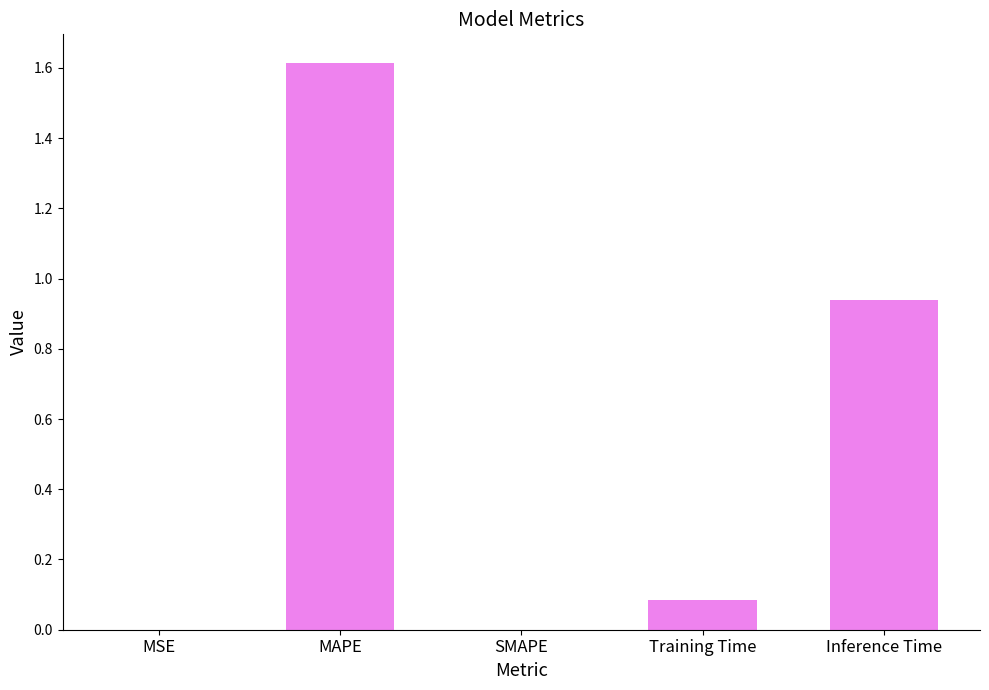

What is the change in value from MAPE to SMAPE?

-1.6